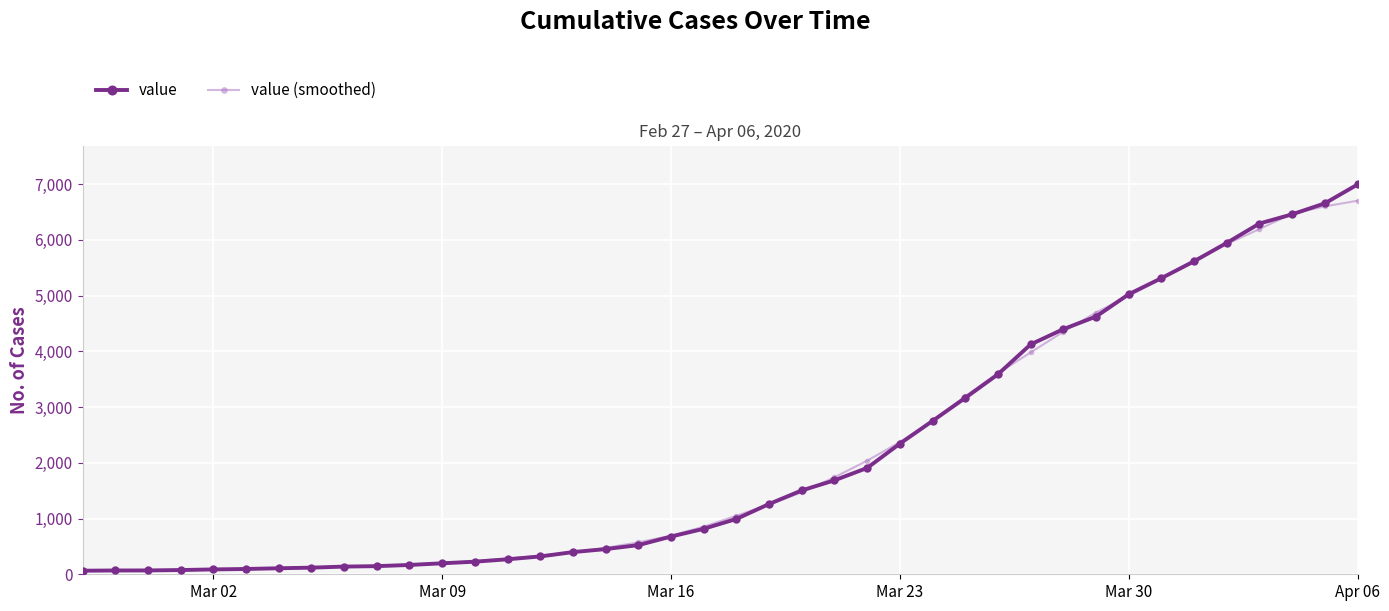

What is the difference between the maximum and minimum values in the value series?

6931.0